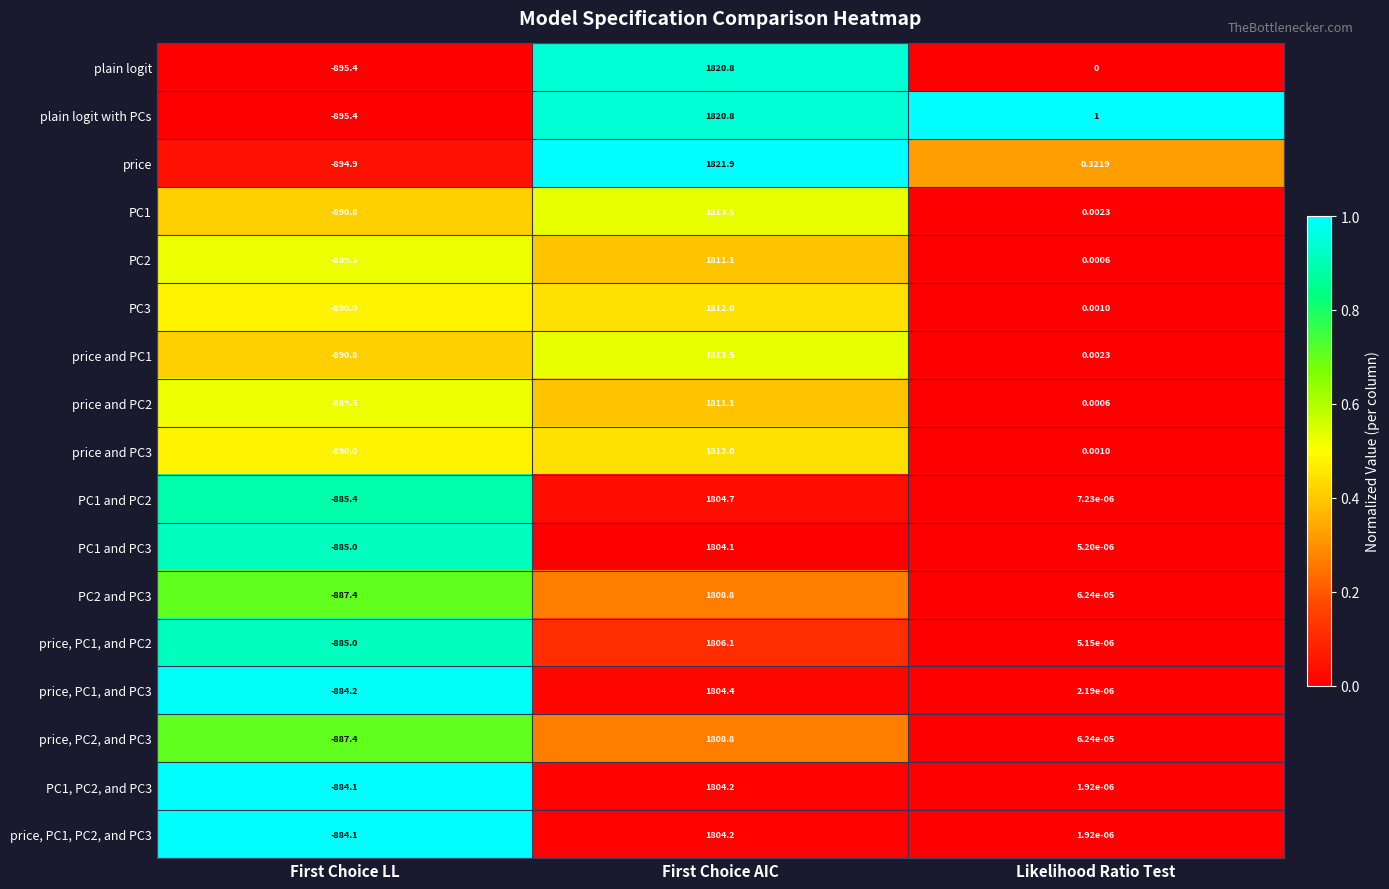

Between First Choice LL and First Choice AIC, which series saw the biggest shift?

price